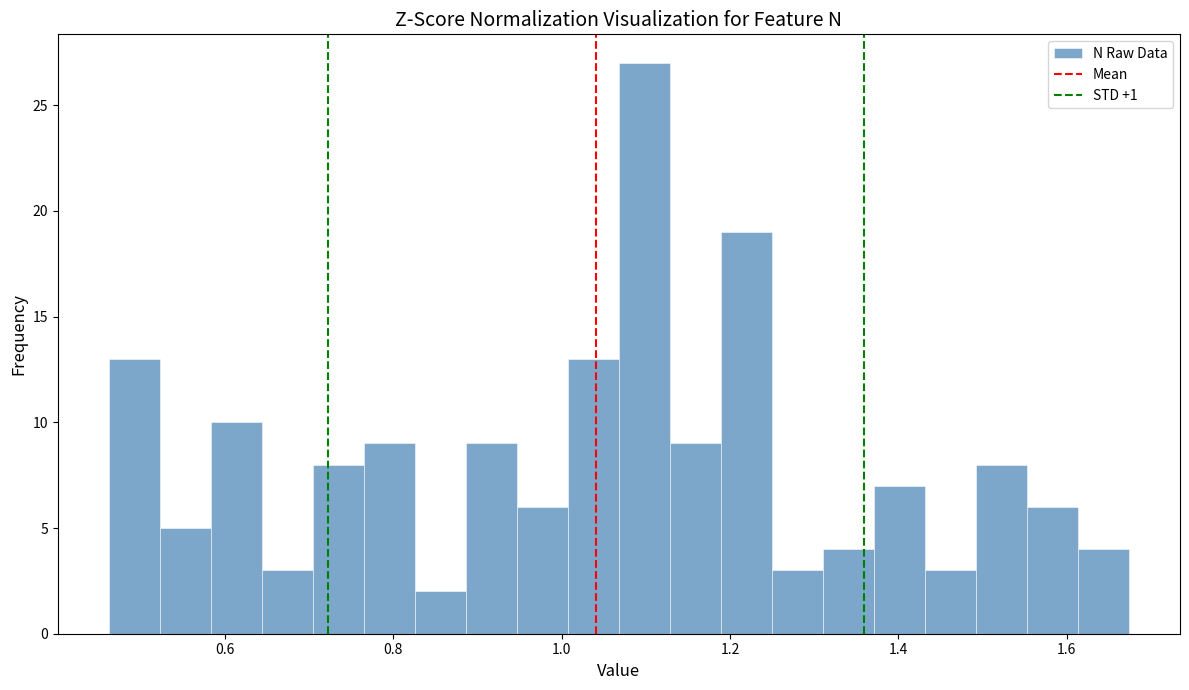

Read against the x-axis, roughly where is the centre of the tallest bar?

1.10